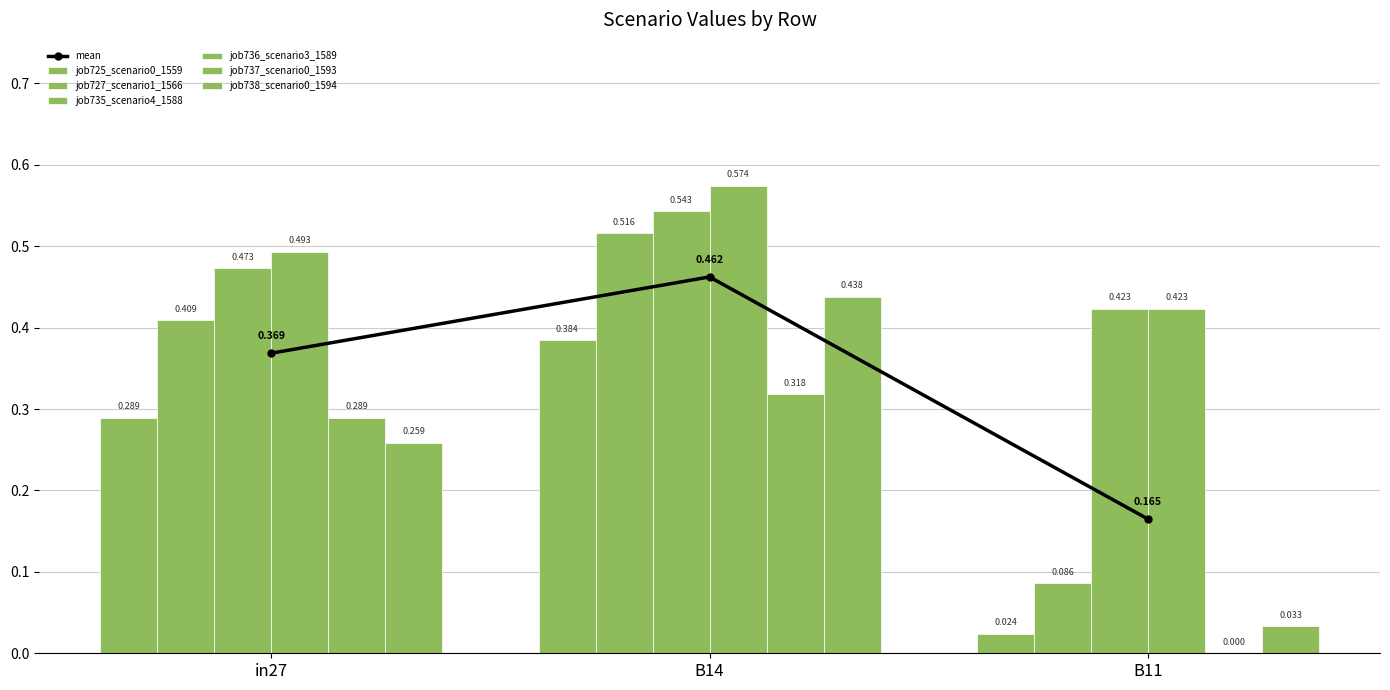

What is the maximum value shown in the chart?

0.6